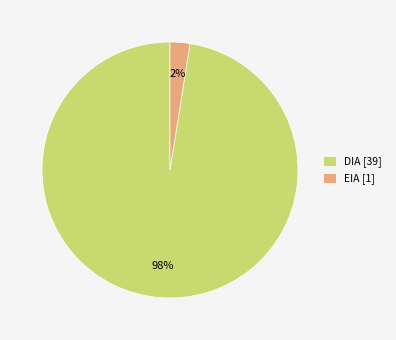

To the nearest percent, what is the average slice percentage?

50%